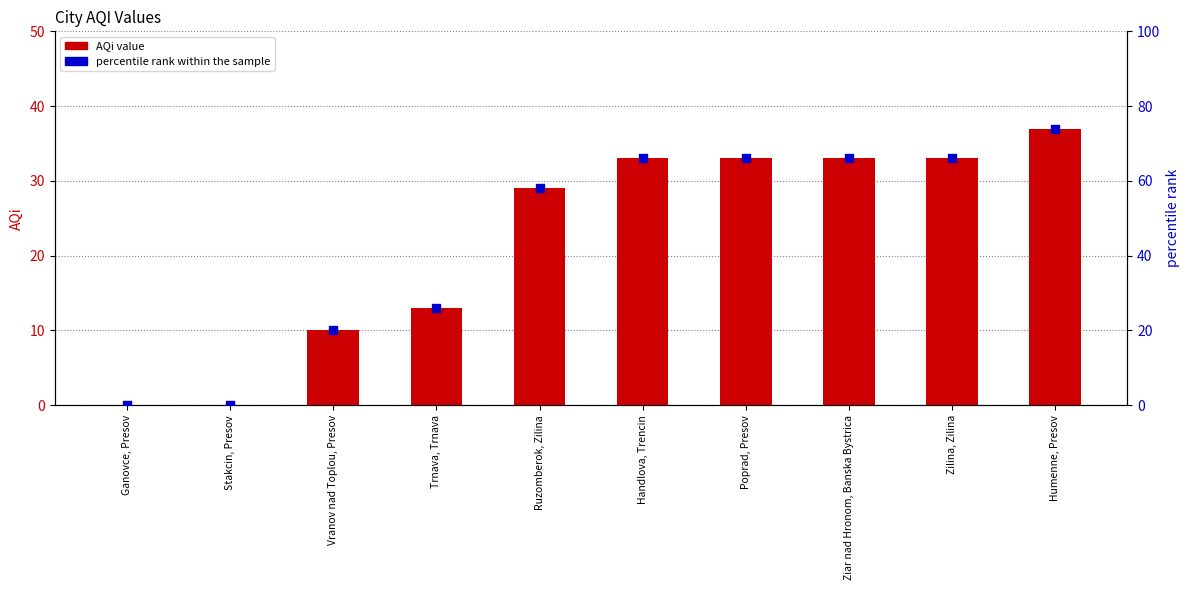

Which series contains the lowest Y value?

AQi value